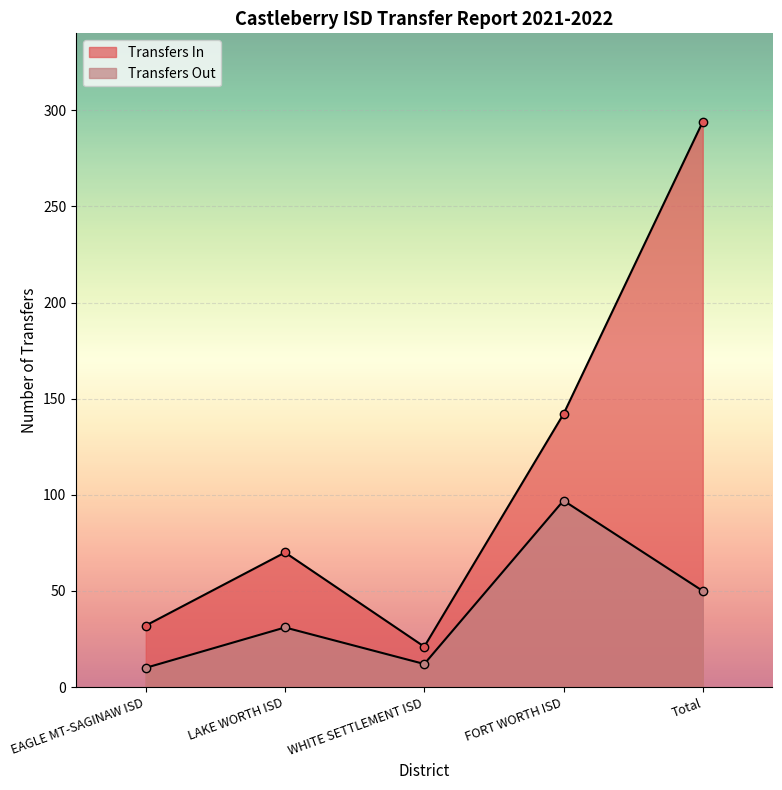

In Transfers Out, how many points are lower than both neighbors (excluding endpoints)?

1